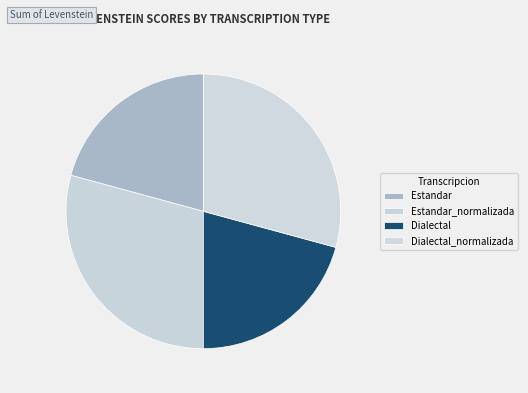

What portion of the pie excludes Estandar?

79.2%